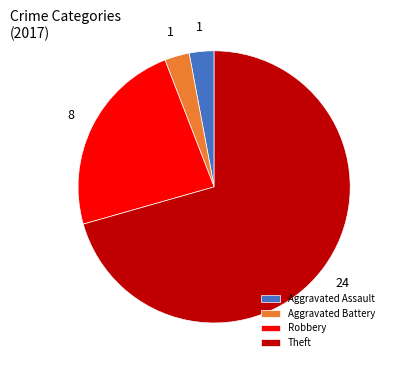

Between Aggravated Battery and Robbery, which is larger?

Robbery